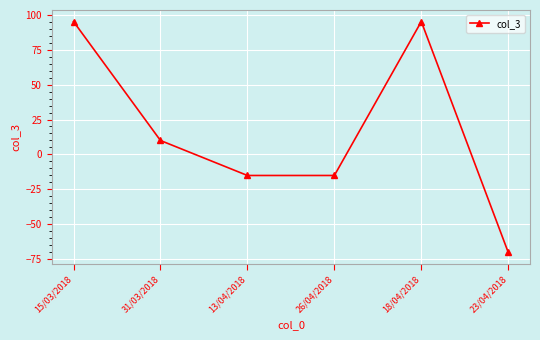

True or false: the data shows 158 at 15/03/2018.

False